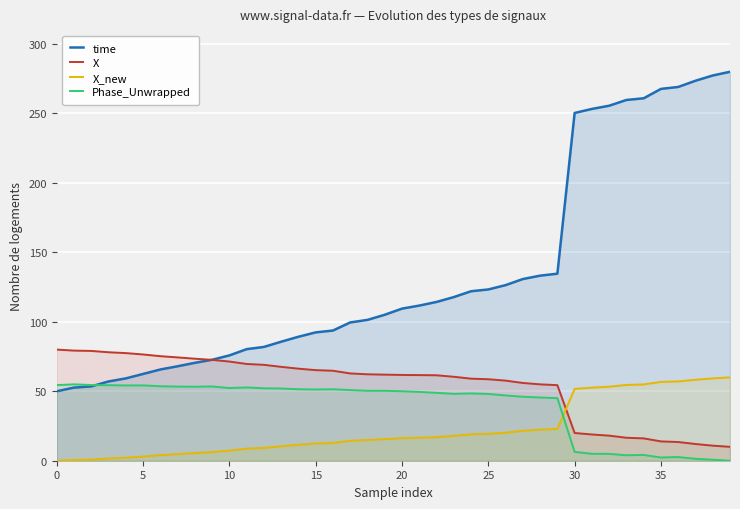

Which series changed the most between 14 and 15?

time